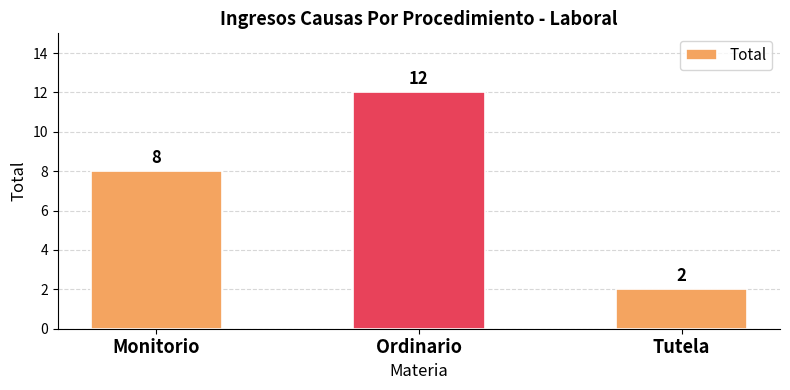

What is the label of the 2nd bar from the left?

Ordinario